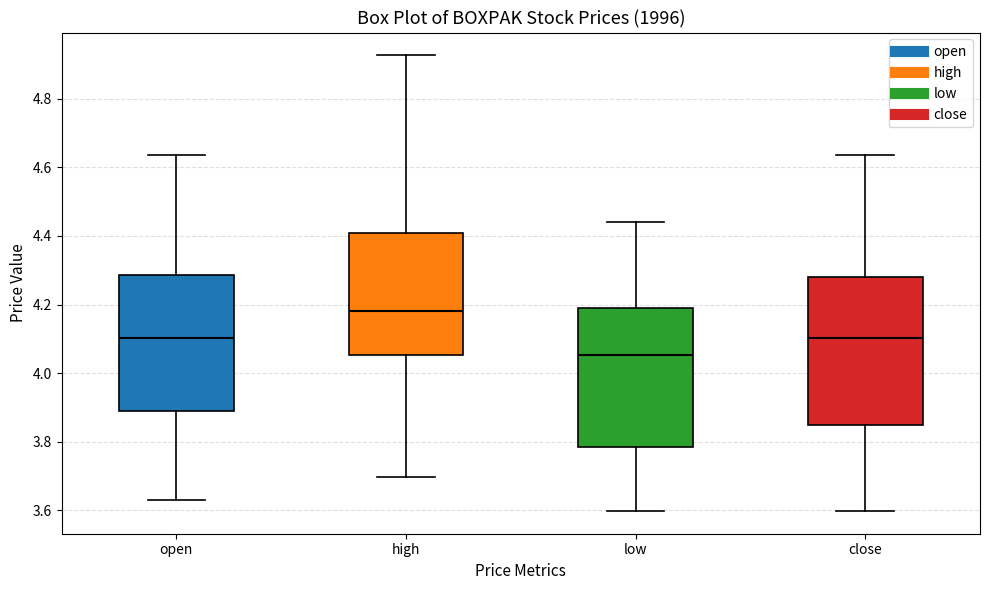

Reading left to right, read every box against the y-axis: the position of its median line, the range the box covers, and the ends of its whiskers. The values are not printed on the chart, so give them approximately, as read against the axis.

open: median 4.10, box 3.90 to 4.28, whiskers 3.64 to 4.64
high: median 4.18, box 4.06 to 4.40, whiskers 3.70 to 4.92
low: median 4.06, box 3.78 to 4.20, whiskers 3.60 to 4.44
close: median 4.10, box 3.84 to 4.28, whiskers 3.60 to 4.64